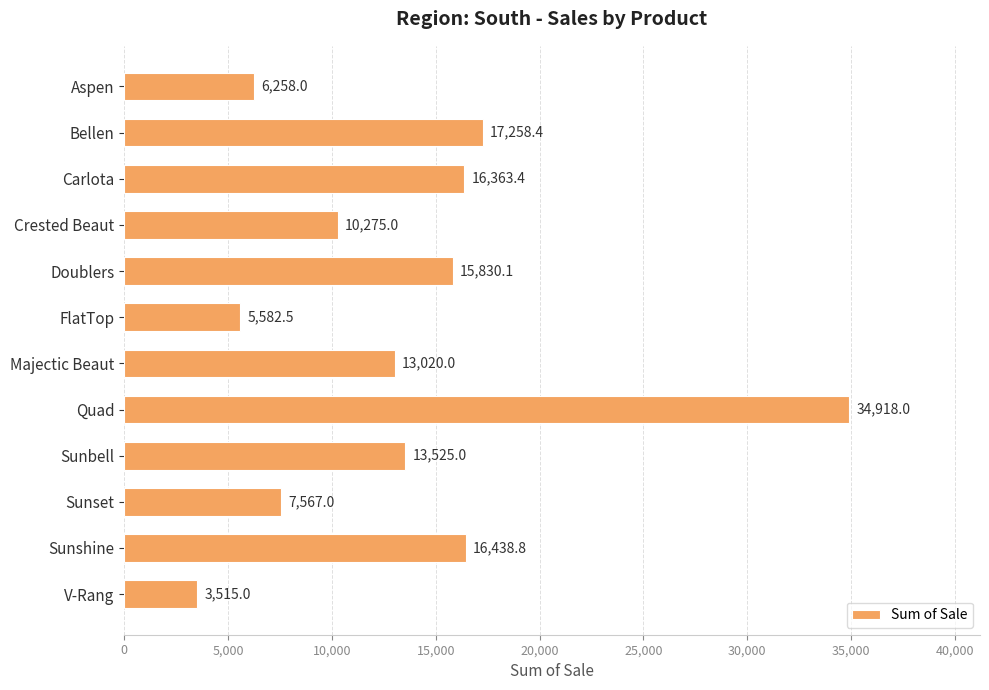

What position from the bottom is FlatTop?

7